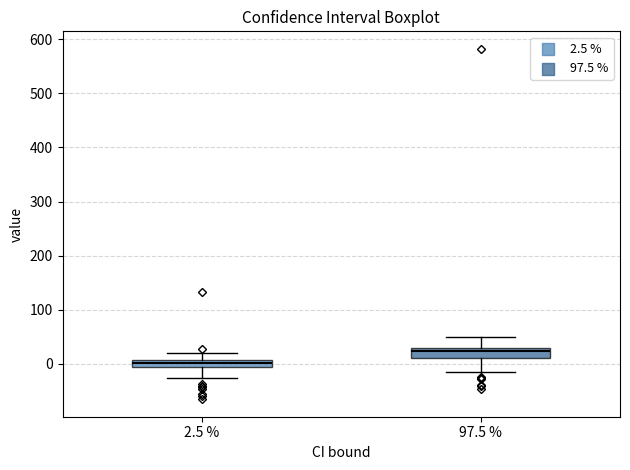

Where does the upper whisker of the box at x = 2.5 % end on the y-axis? The values are not printed on the chart, so give them approximately, as read against the axis.

20